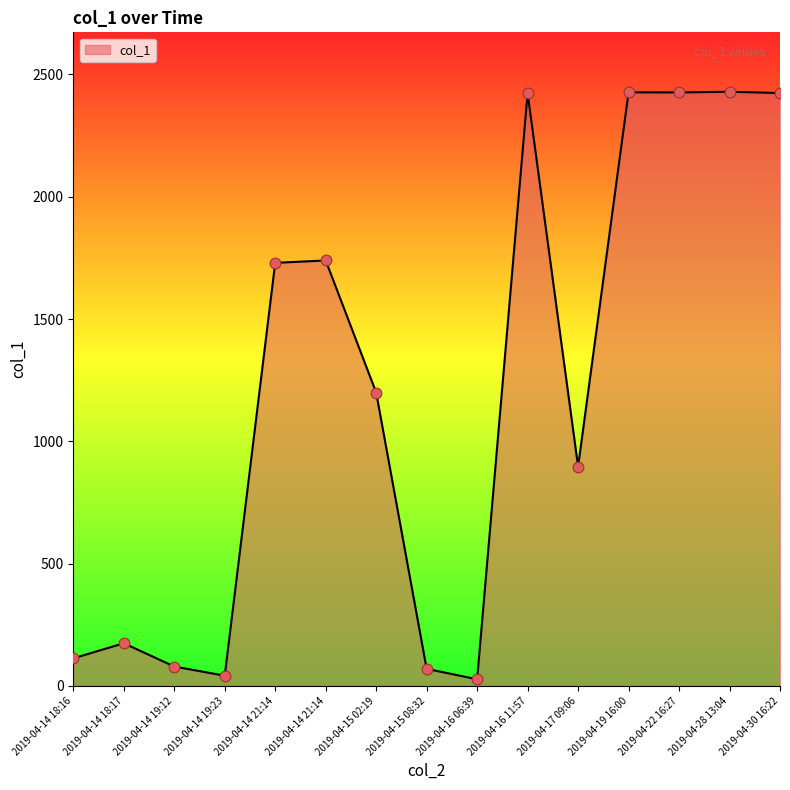

Does the chart have visible grid lines?

No